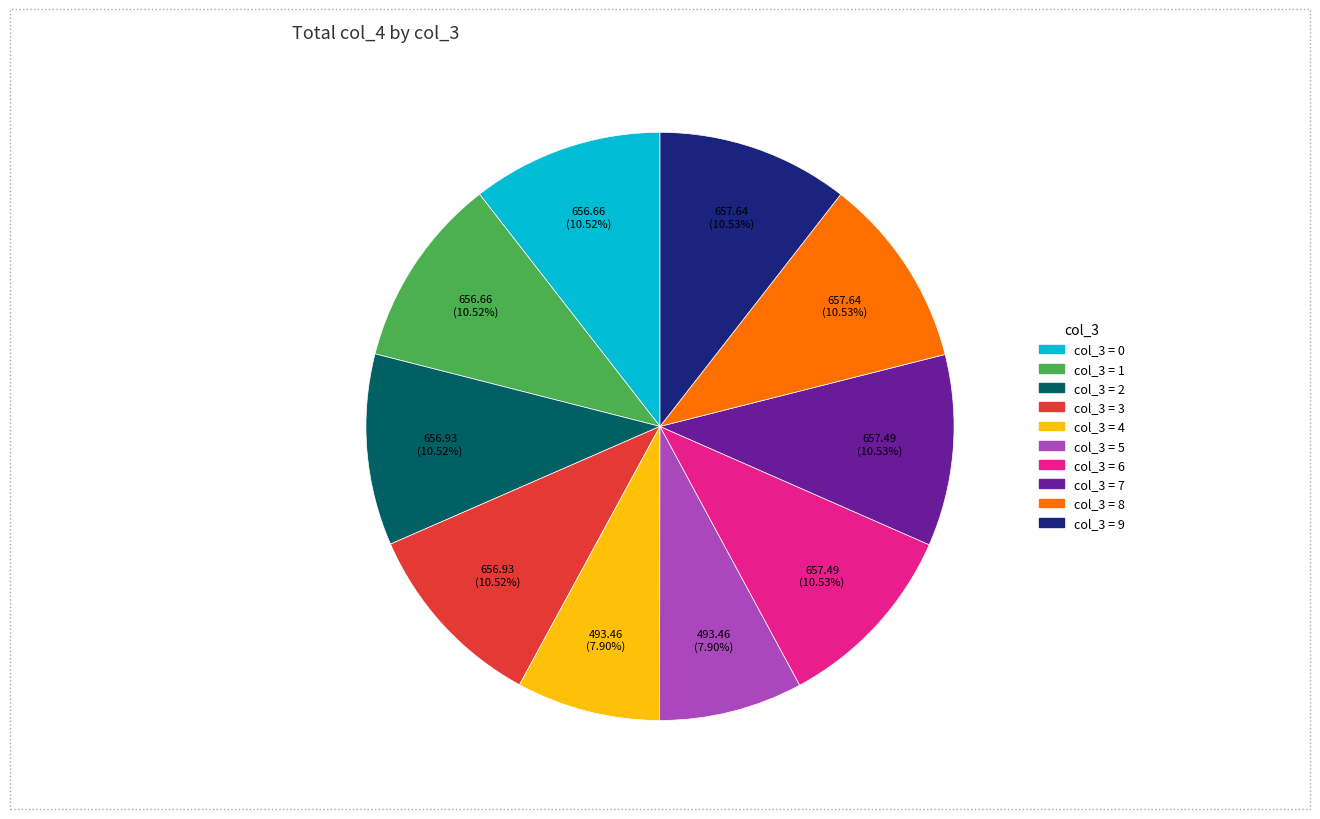

Is there a majority slice in this chart?

No